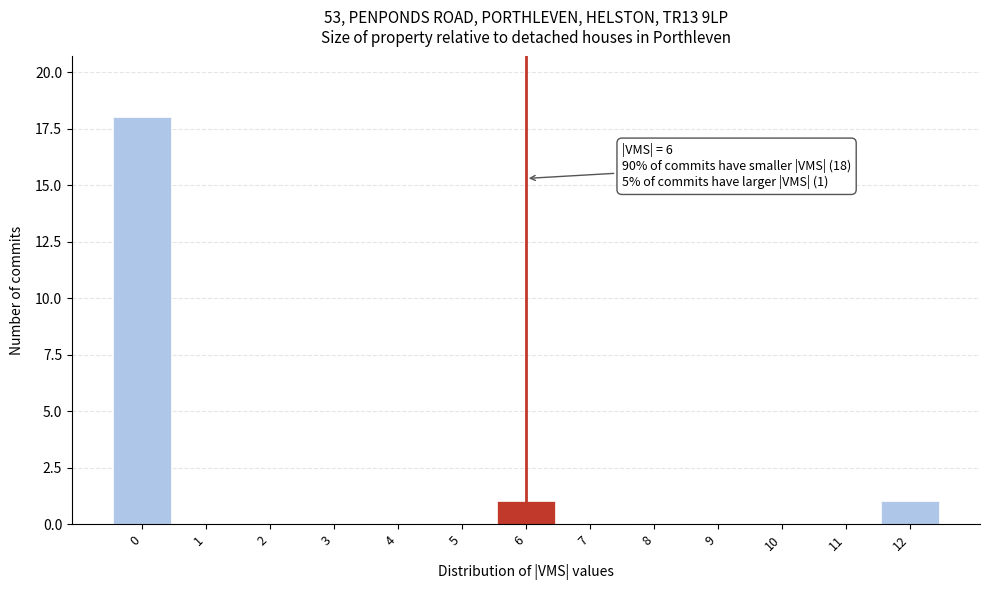

Which range on the x-axis has the tallest bar?

-0.5 to 0.5